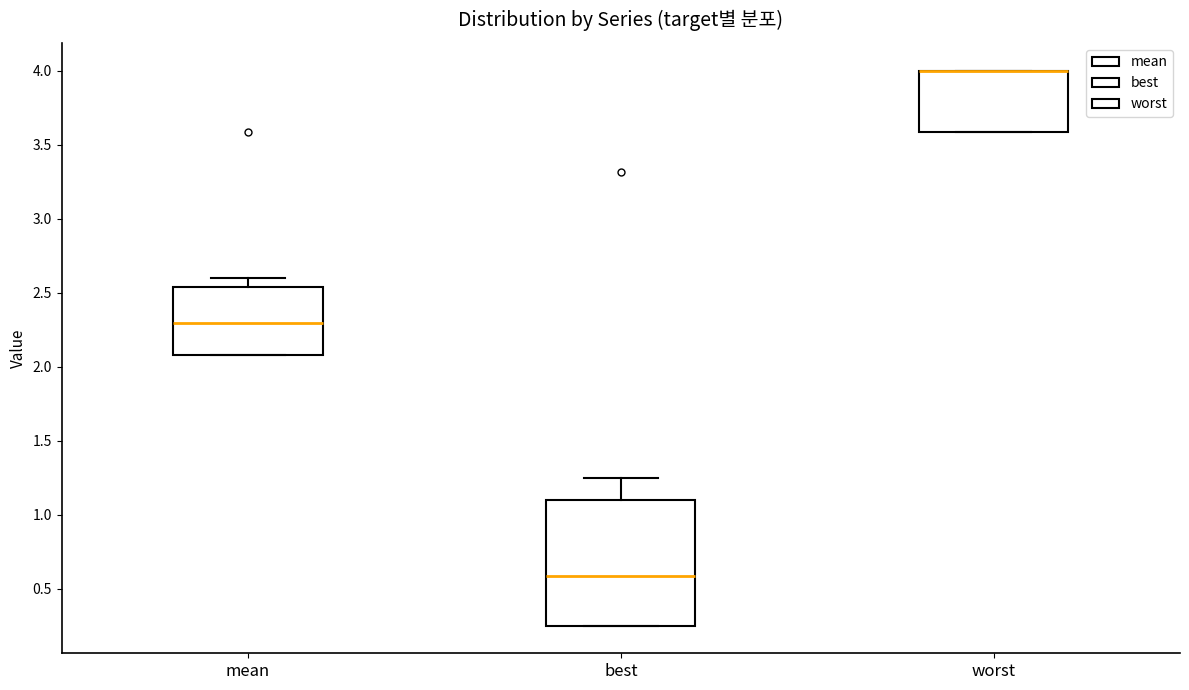

Where does the upper whisker of the box for best end on the y-axis? The values are not printed on the chart, so give them approximately, as read against the axis.

1.25